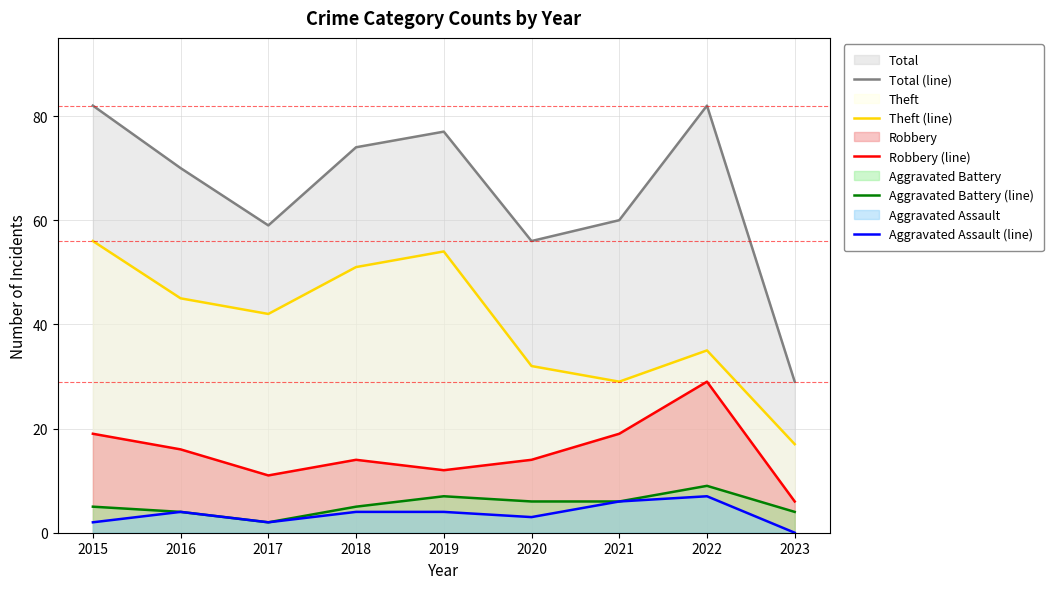

In Total (line), how many points are higher than both neighbors (excluding endpoints)?

2